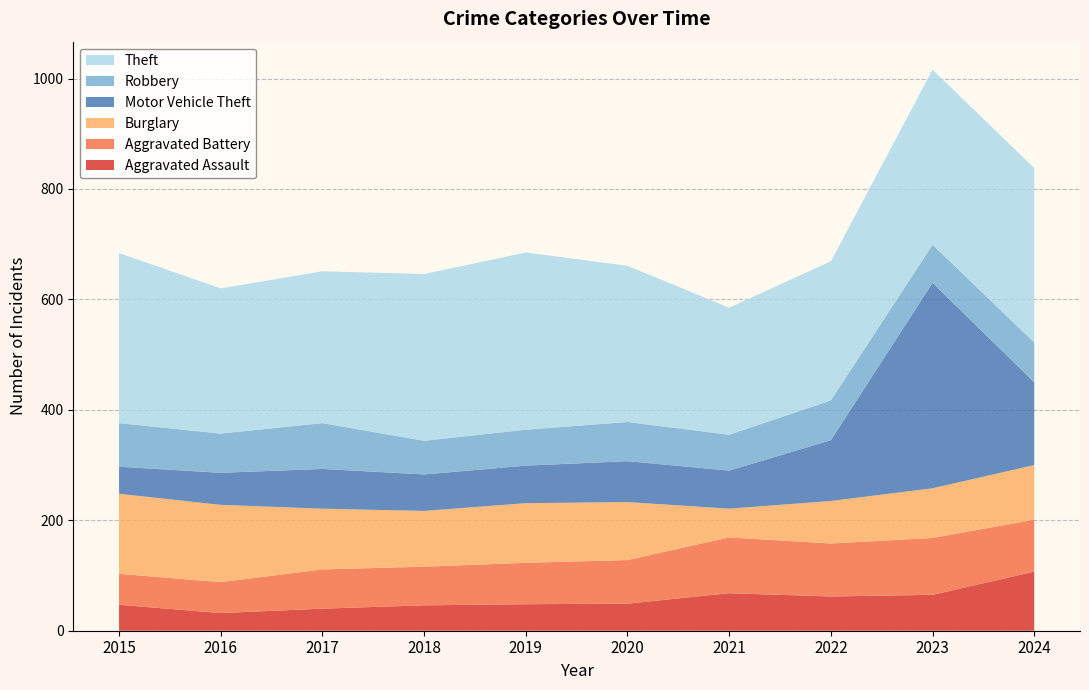

Reading left to right, transcribe all the data shown in this chart.

Aggravated Assault: 2015=47	2016=32	2017=40	2018=46	2019=48	2020=49	2021=68	2022=62	2023=65	2024=107
Aggravated Battery: 2015=56	2016=56	2017=71	2018=70	2019=75	2020=79	2021=101	2022=96	2023=103	2024=94
Burglary: 2015=145	2016=140	2017=110	2018=101	2019=108	2020=105	2021=52	2022=77	2023=90	2024=99
Motor Vehicle Theft: 2015=49	2016=58	2017=72	2018=66	2019=68	2020=74	2021=69	2022=110	2023=372	2024=150
Robbery: 2015=79	2016=71	2017=83	2018=61	2019=65	2020=71	2021=65	2022=72	2023=69	2024=72
Theft: 2015=308	2016=263	2017=275	2018=302	2019=321	2020=283	2021=230	2022=252	2023=317	2024=316